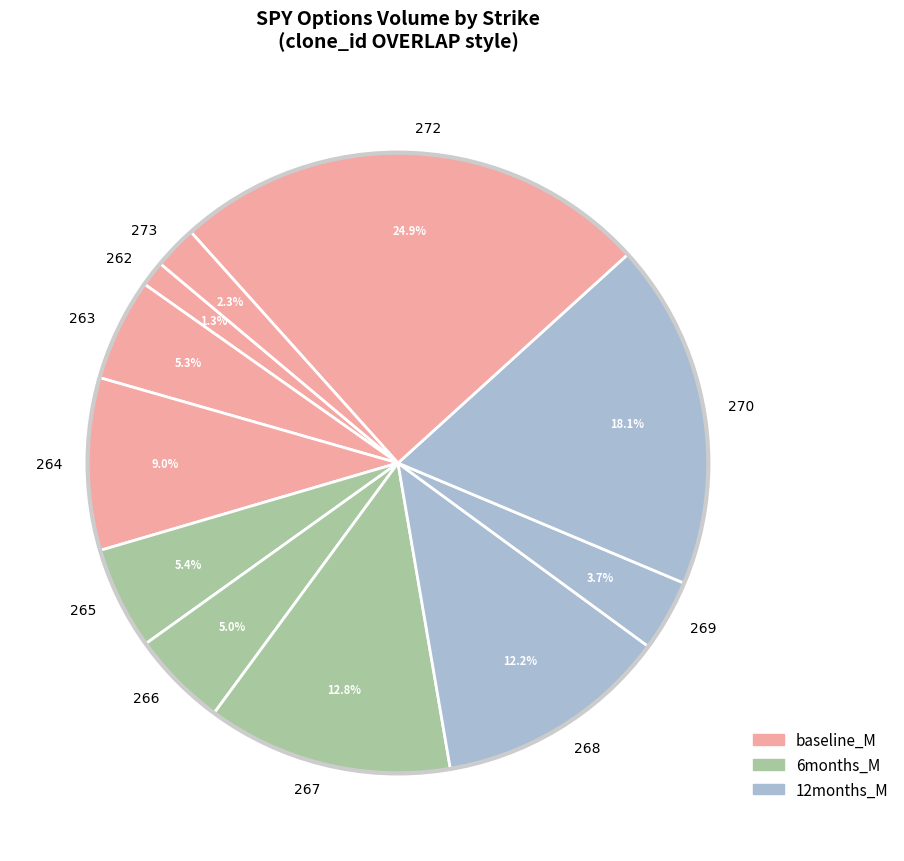

What percentage is the 268 slice, to the nearest percent?

12%